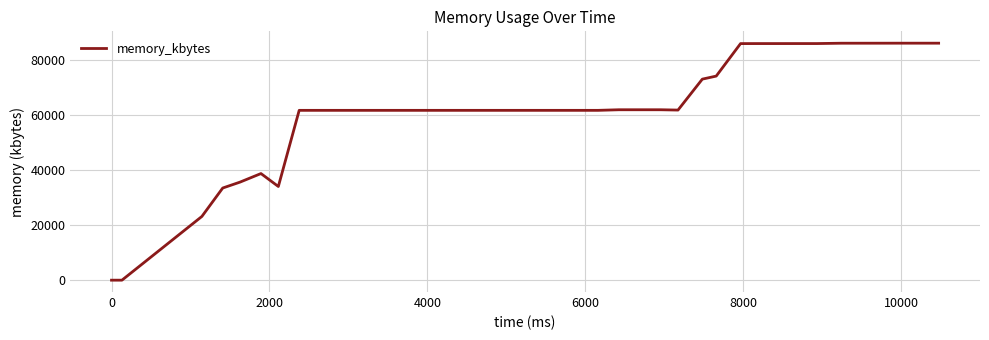

What is the maximum value shown in the chart?

86264